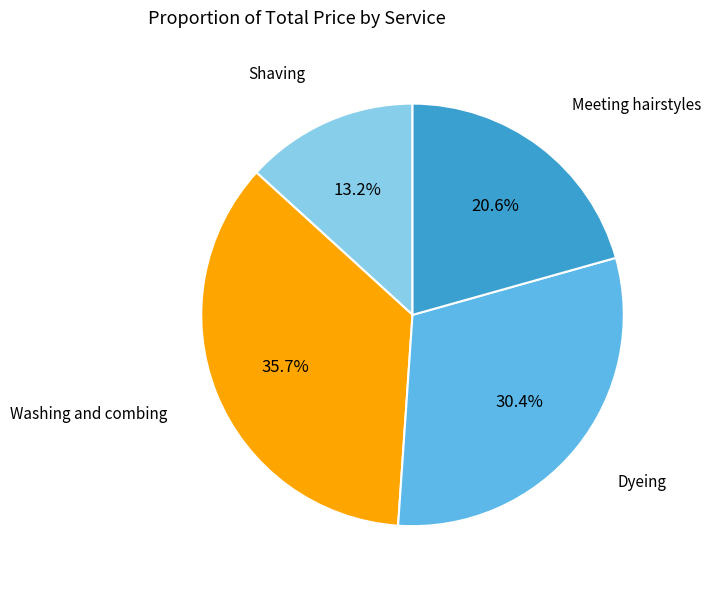

Is there a majority slice in this chart?

No